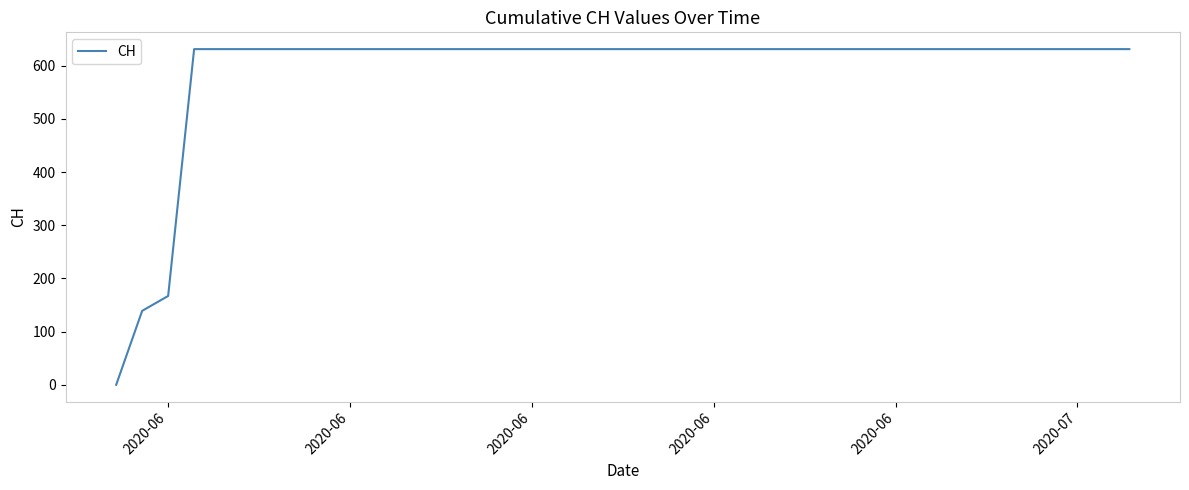

Reading left to right, transcribe all the data shown in this chart.

0	139	167	631	631	631	631	631	631	631	631	631	631	631	631	631	631	631	631	631	631	631	631	631	631	631	631	631	631	631	631	631	631	631	631	631	631	631	631	631